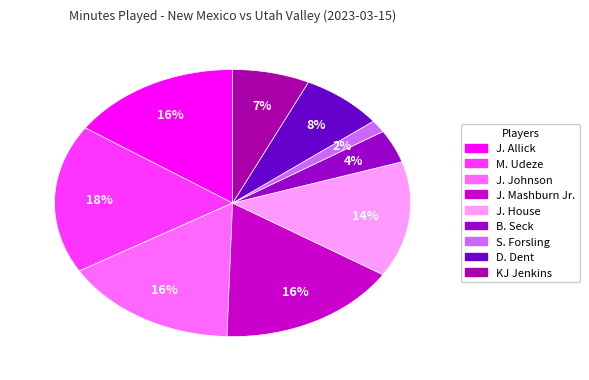

To the nearest percent, what is the difference between the D. Dent and B. Seck slice percentages?

4%